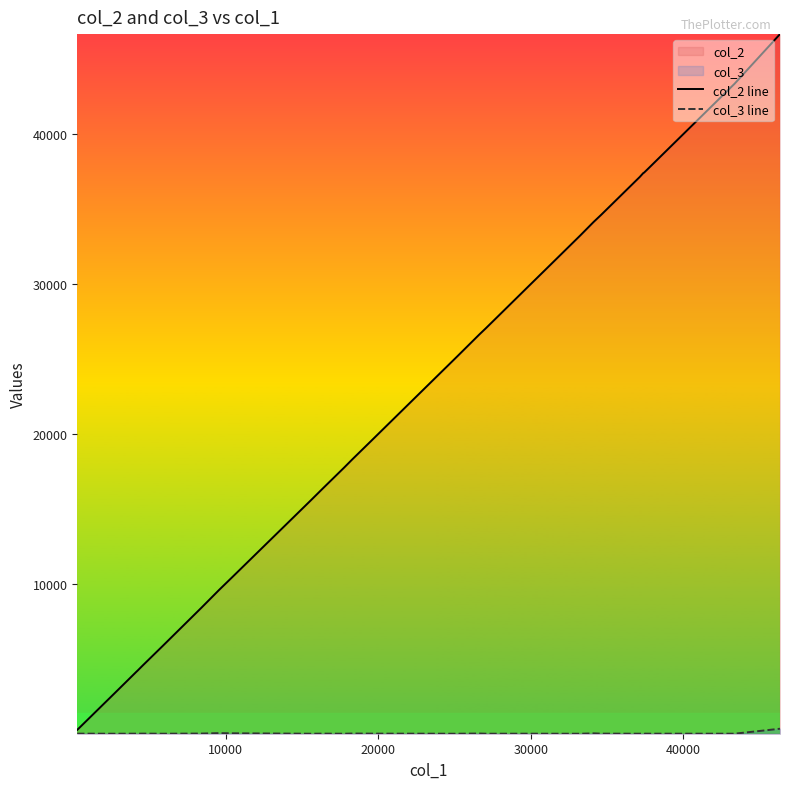

Which series has the largest total across all categories?

col_2 line